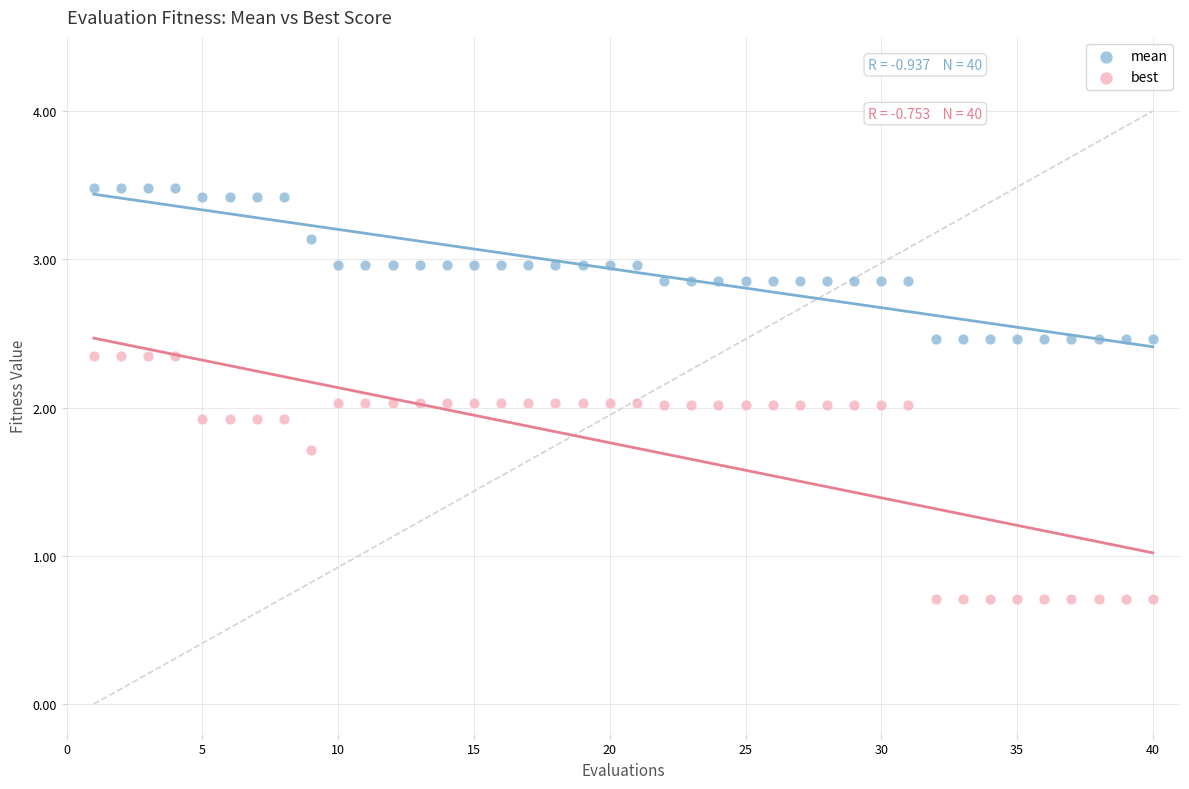

Which series has the widest spread of Y values?

best